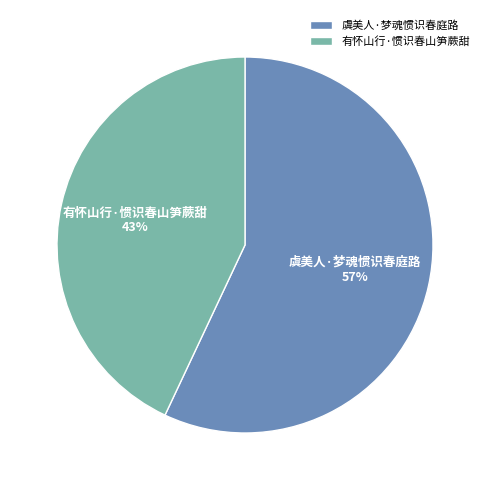

To the nearest percent, what is the combined percentage of 虞美人·梦魂惯识春庭路 and 有怀山行·惯识春山笋蕨甜?

100%